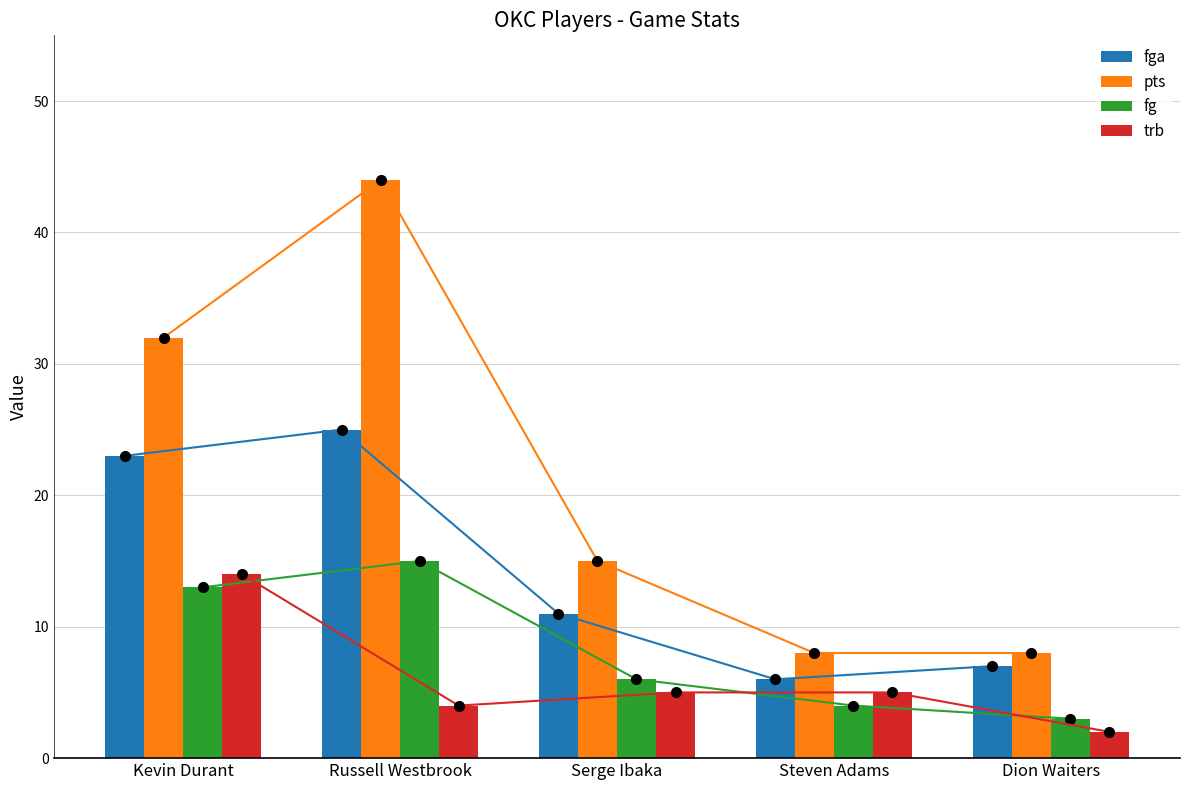

Reading left to right, what are all the values shown in this chart?

fga: Kevin Durant=23	Russell Westbrook=25	Serge Ibaka=11	Steven Adams=6	Dion Waiters=7
pts: Kevin Durant=32	Russell Westbrook=44	Serge Ibaka=15	Steven Adams=8	Dion Waiters=8
fg: Kevin Durant=13	Russell Westbrook=15	Serge Ibaka=6	Steven Adams=4	Dion Waiters=3
trb: Kevin Durant=14	Russell Westbrook=4	Serge Ibaka=5	Steven Adams=5	Dion Waiters=2